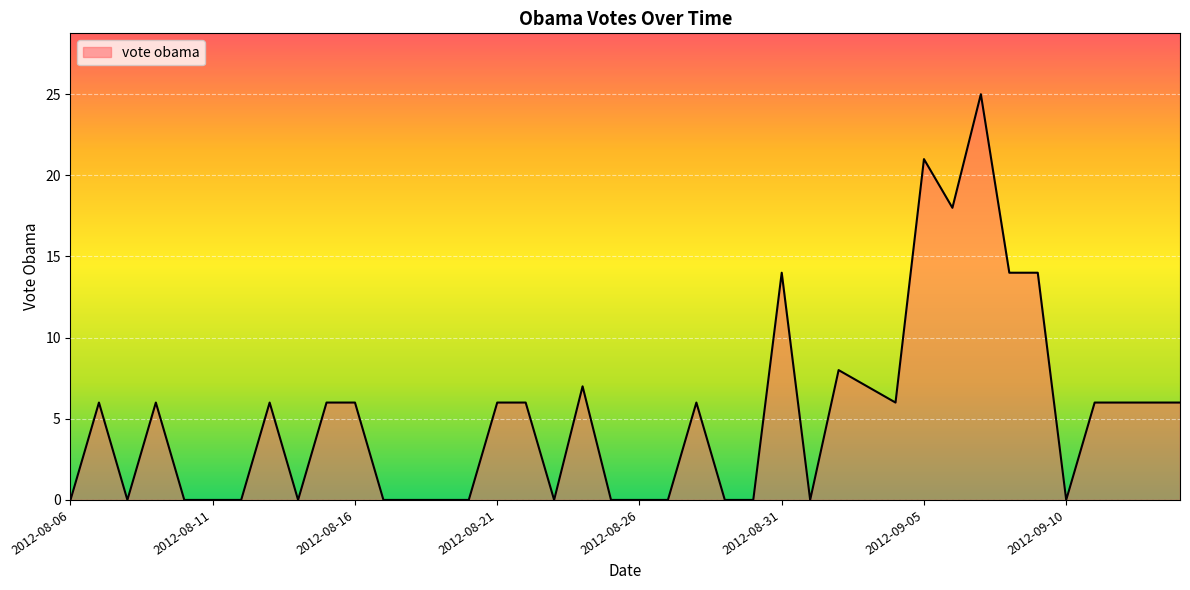

How many categories are shown in the chart?

40